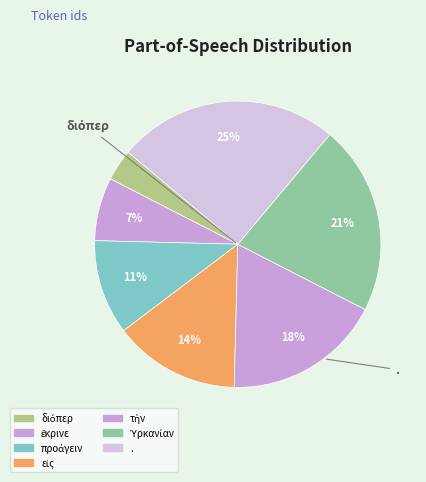

To the nearest percent, what percentage of the pie is προάγειν?

11%